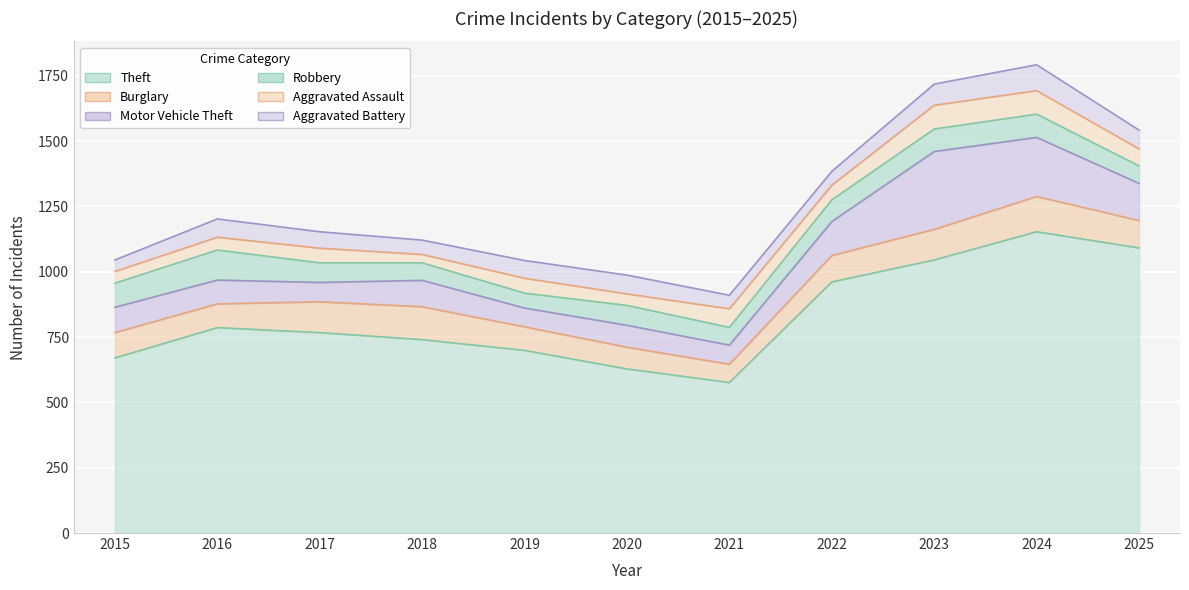

Which category has the lowest value across all series?

2018